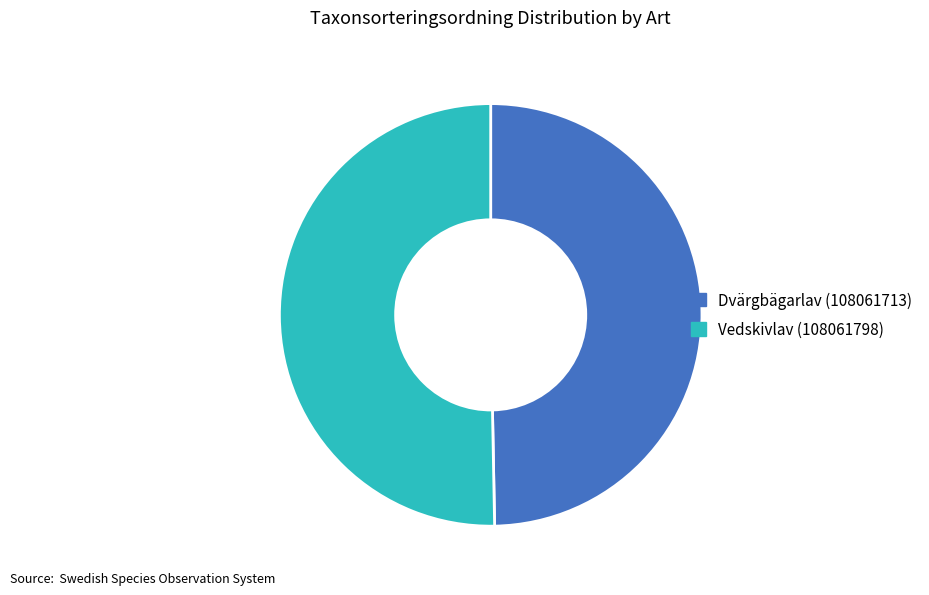

How many slices are in this pie chart?

2